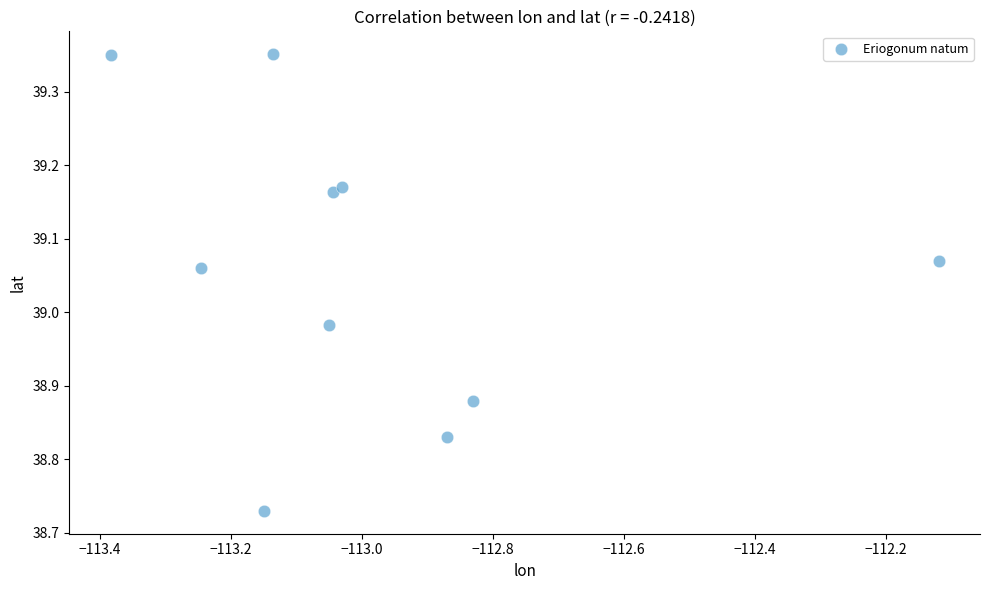

What is the range of Y values (max minus min)?

0.6